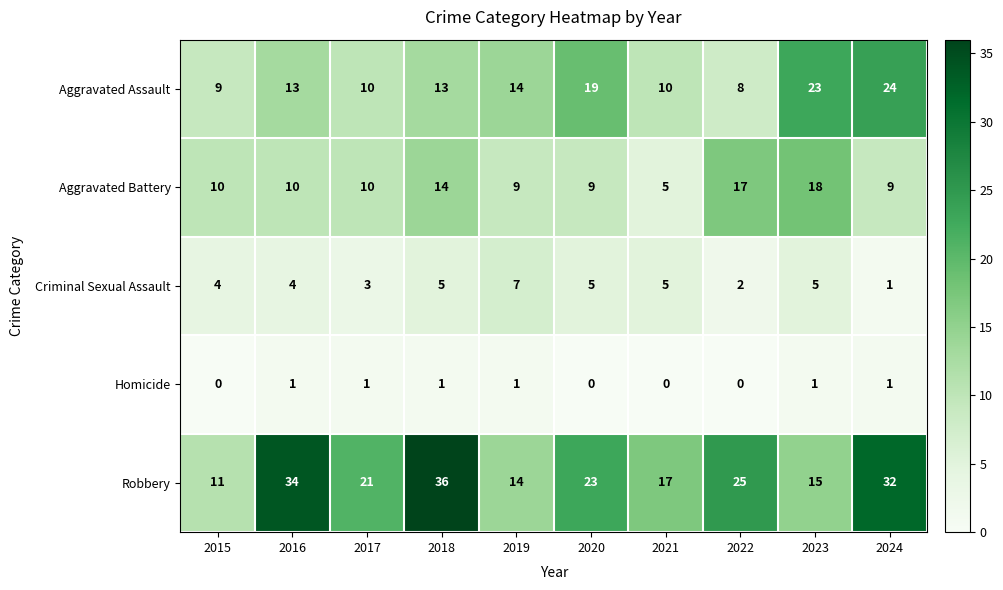

What value does the Robbery series have at 2022, to the nearest 5?

25